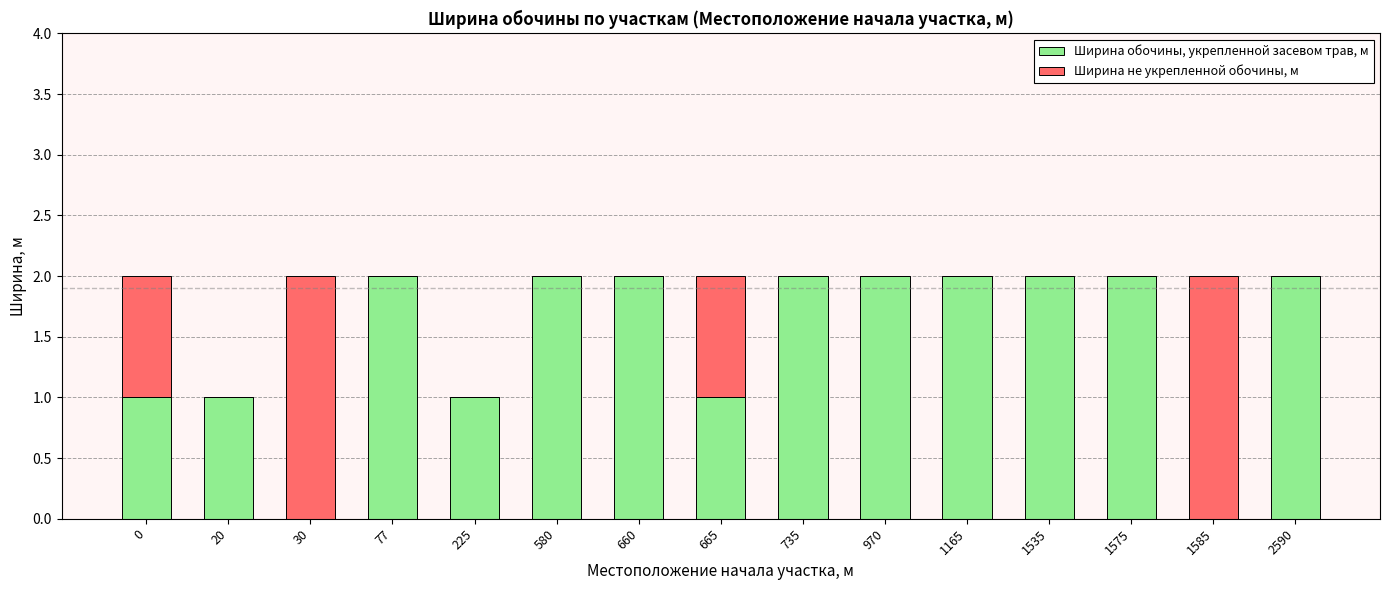

The Ширина обочины, укрепленной засевом трав, м series shows 1 at 30. True or false?

False